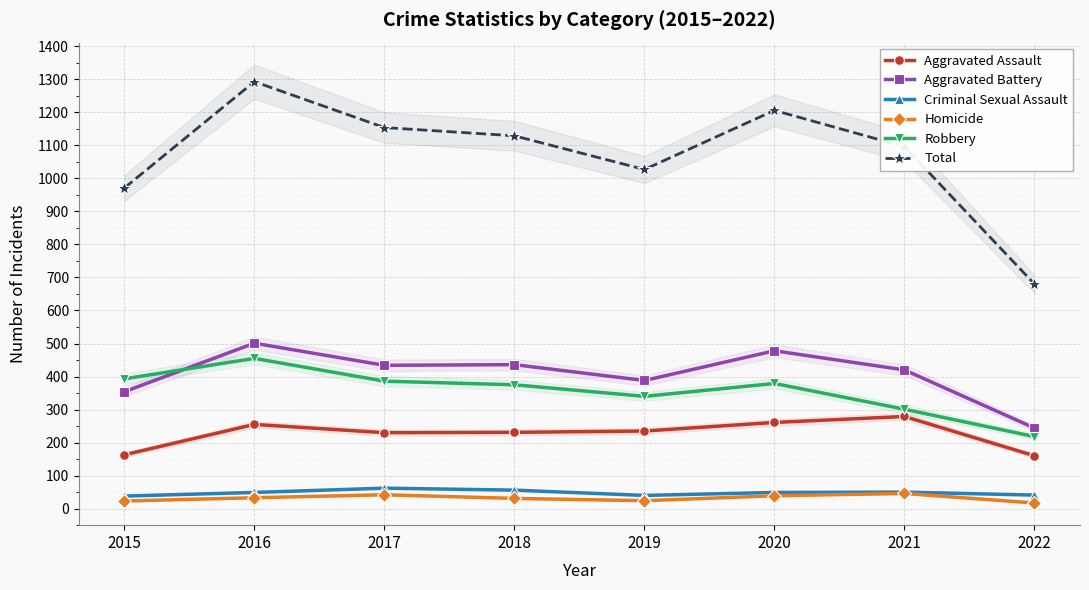

True or false: Robbery and Aggravated Battery intersect in this chart.

True